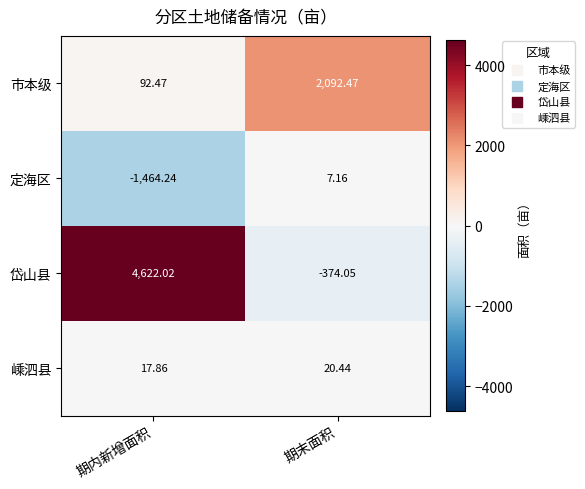

Which series has the widest spread of values?

岱山县